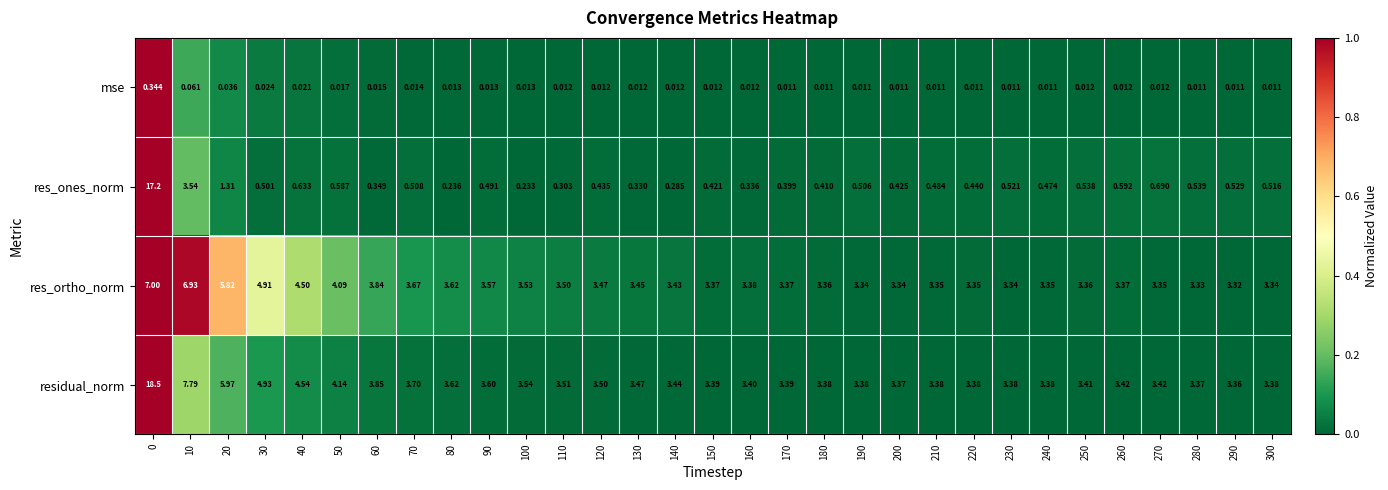

Between 190 and 210, which series saw the biggest shift?

res_ones_norm